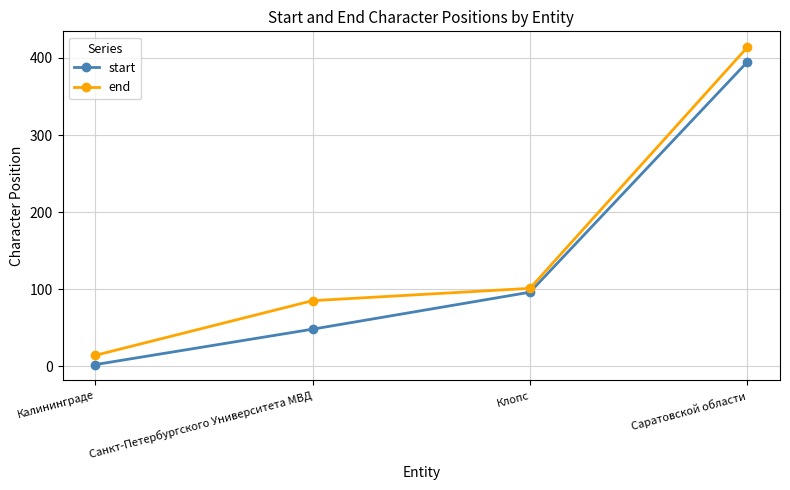

Reading left to right, transcribe all the data shown in this chart.

start: 2	48	96	395
end: 14	85	101	414